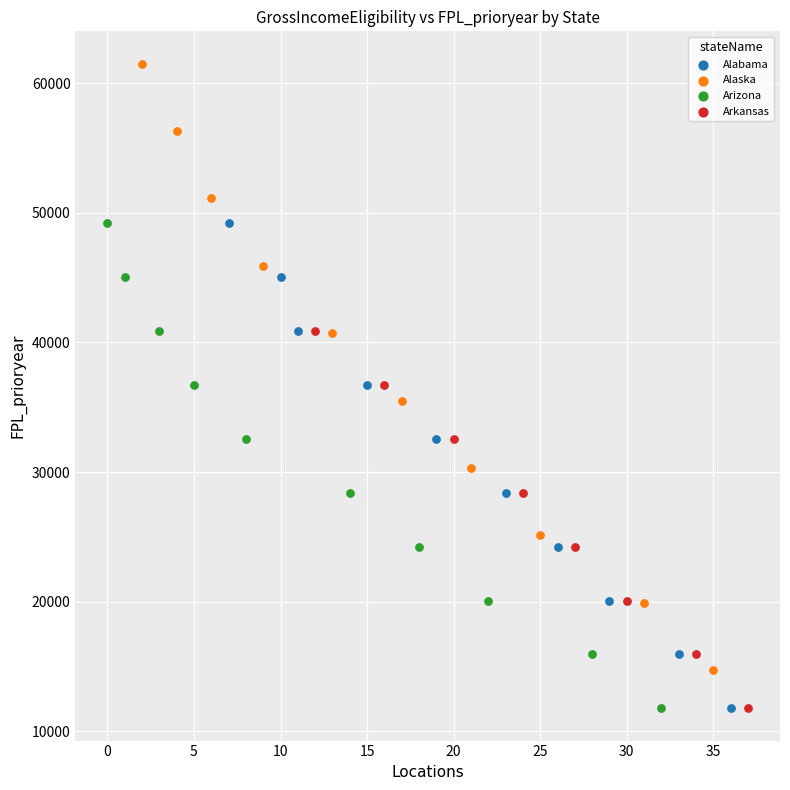

Which series has the widest spread of Y values?

Alaska